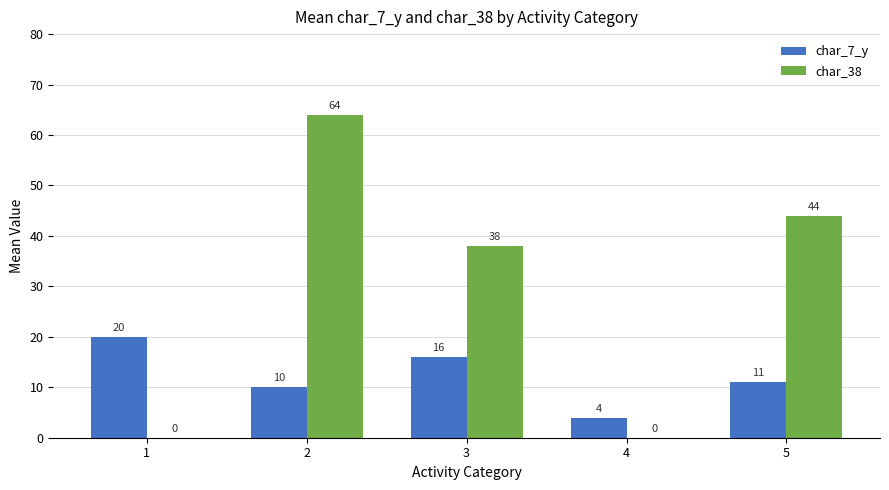

Is the value of char_38 at 5 greater than the value of char_7_y at 4?

Yes